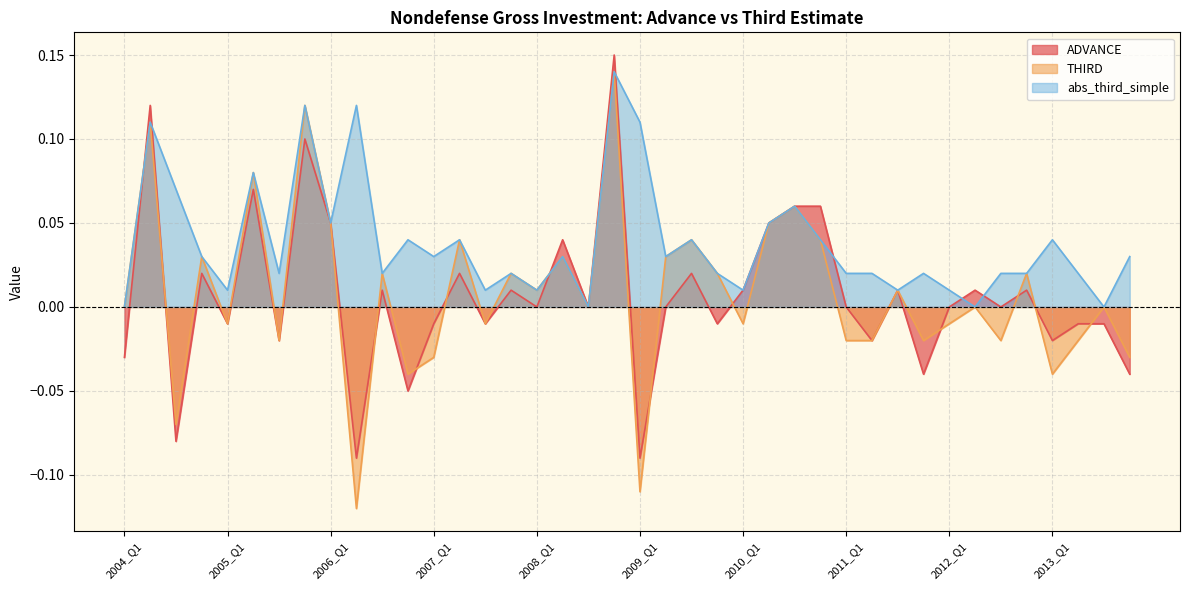

How many series are shown in this chart?

3